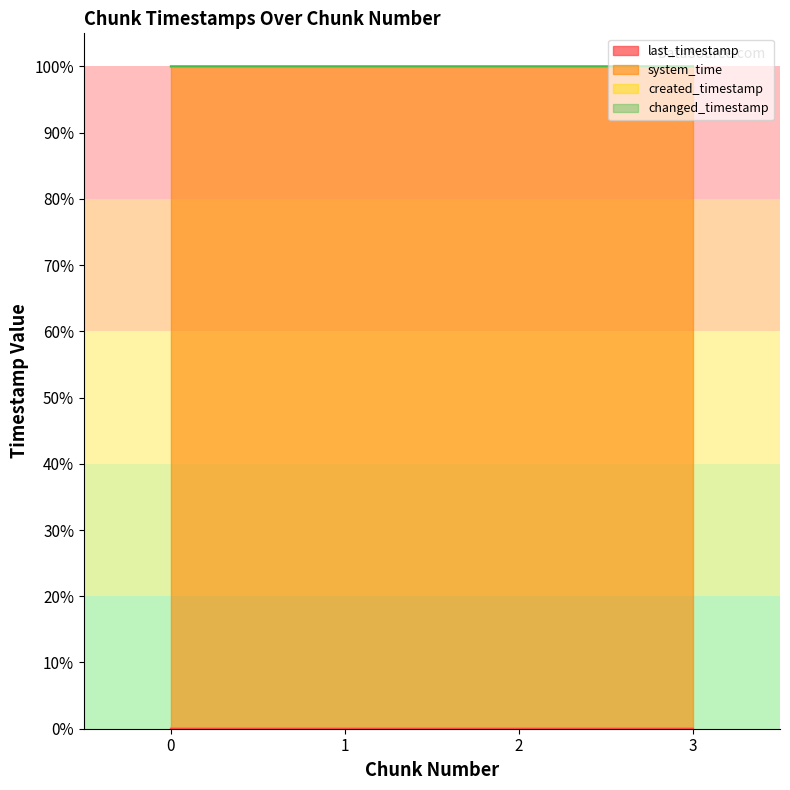

Which series has the widest spread of values?

created_timestamp